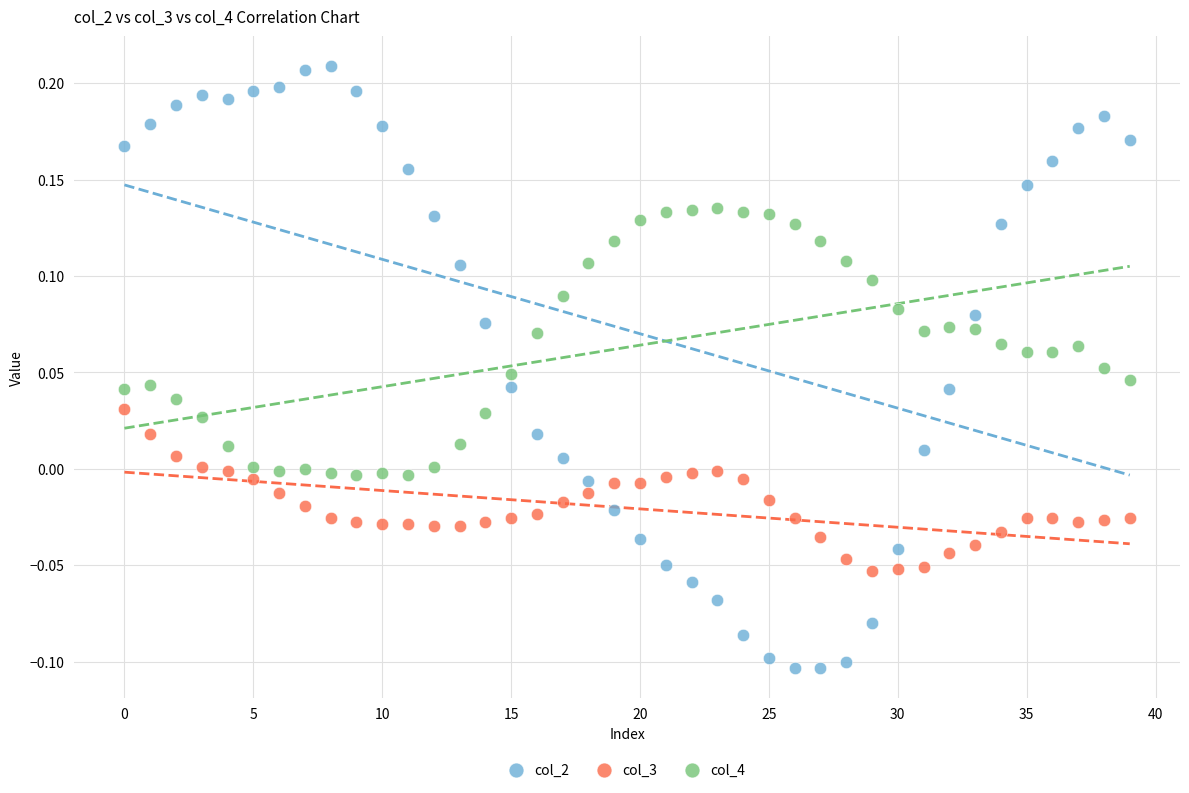

Which series reaches the maximum Y coordinate?

col_2